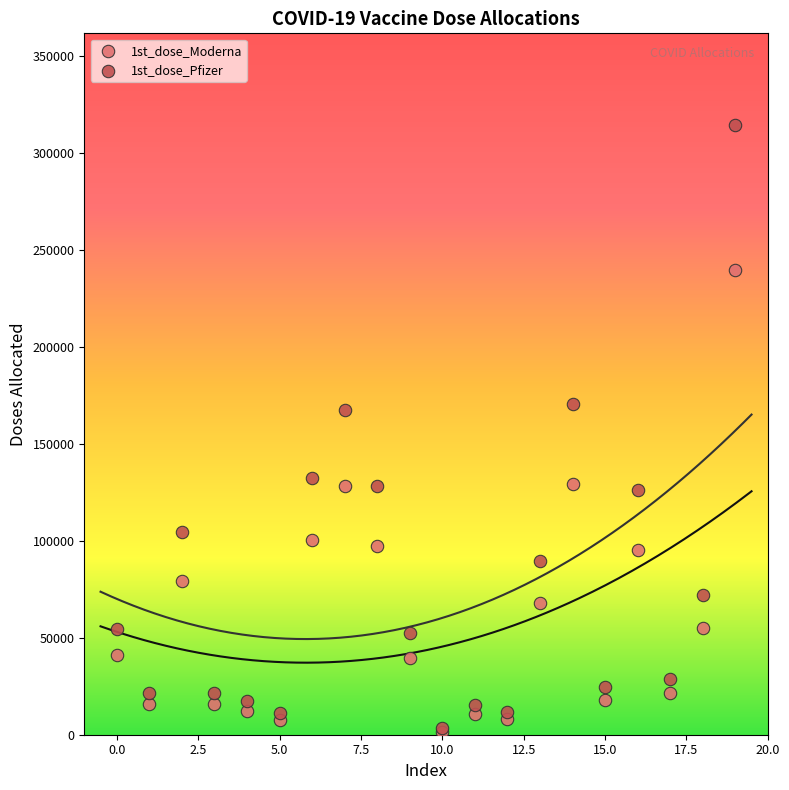

What are all the series names shown in the legend?

1st_dose_Moderna, 1st_dose_Pfizer